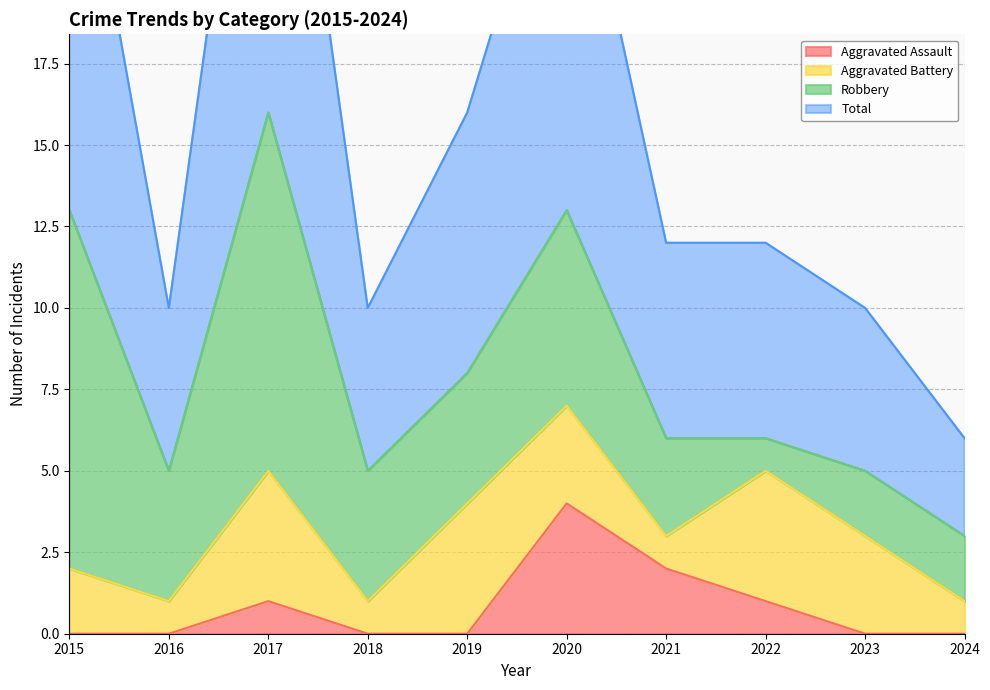

At how many categories does at least one series exceed 15?

4